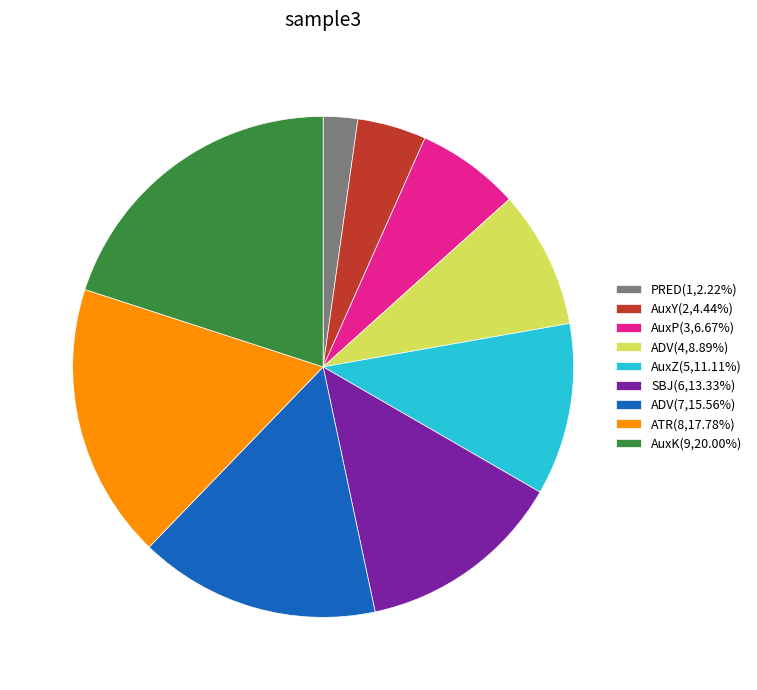

Approximately how many times larger is the value at AuxK(9,20.00%) compared to ADV(7,15.56%)?

1.3